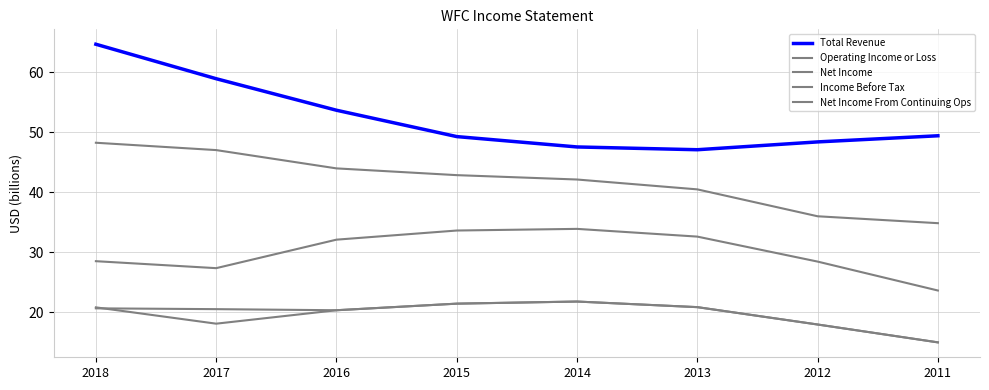

What is the lowest value of the Net Income series?

15.0